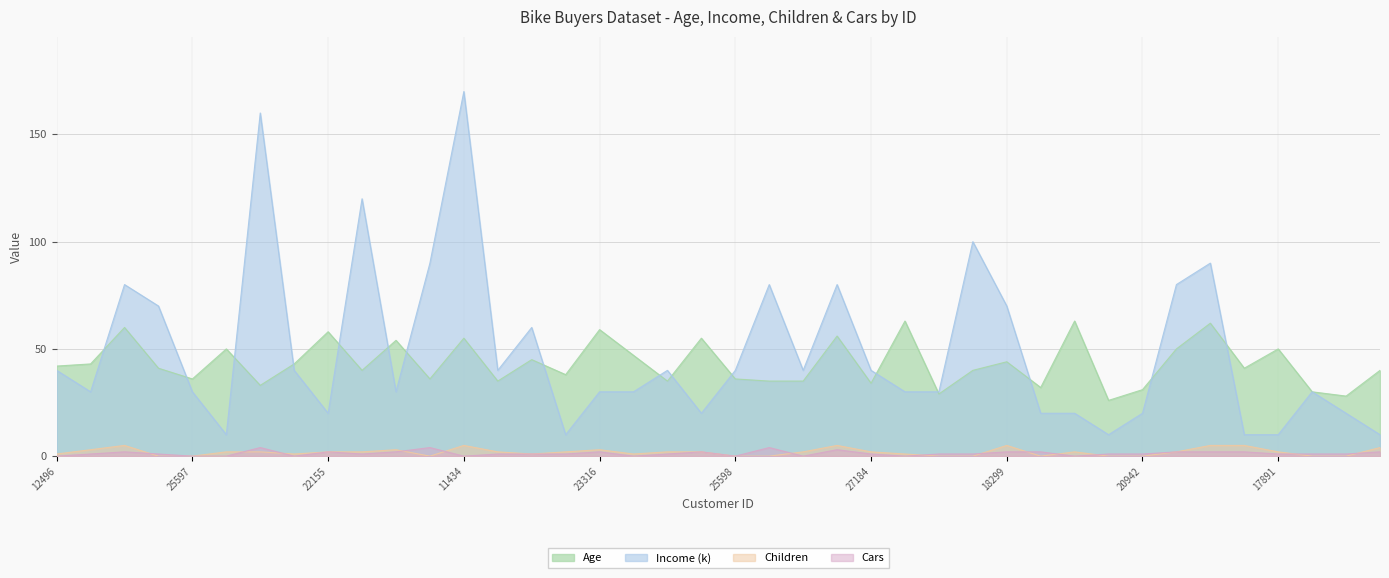

What is the label of the 14th point from the left?

25323